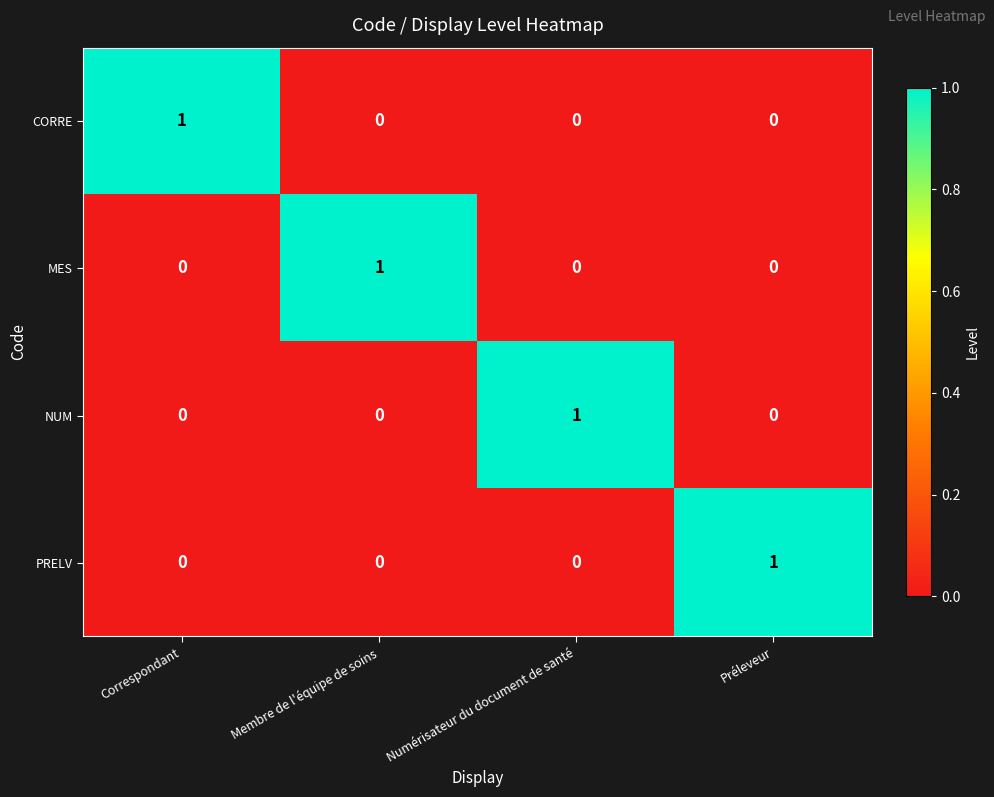

At how many categories does at least one series exceed 0?

4